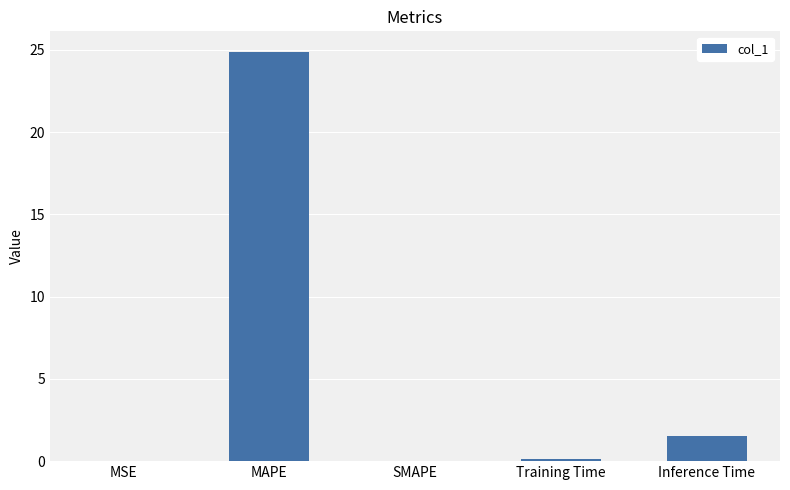

Where is the data nearest to the value 12?

Inference Time